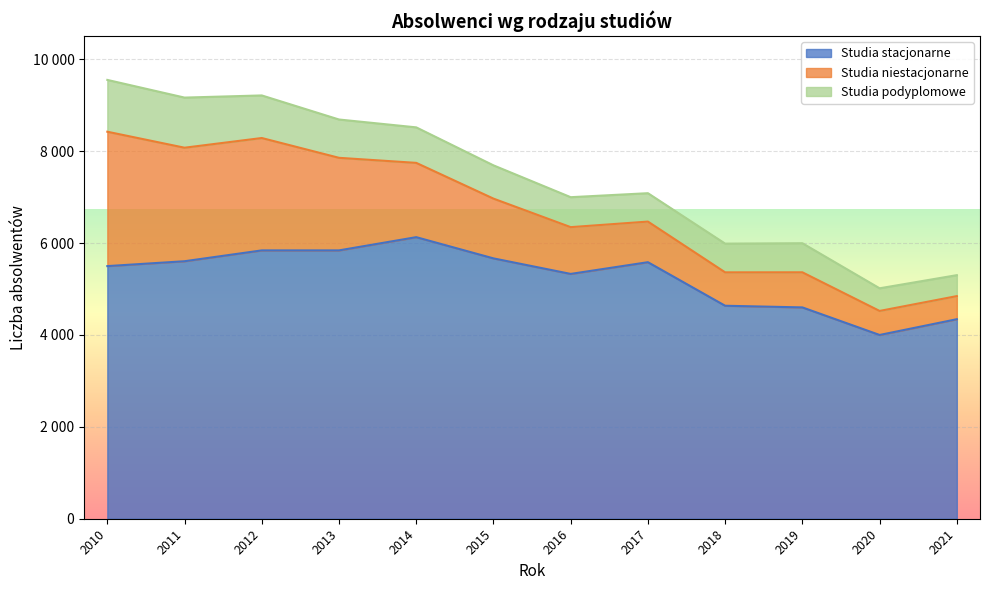

True or false: Studia podyplomowe and Studia niestacjonarne cross at least once.

False